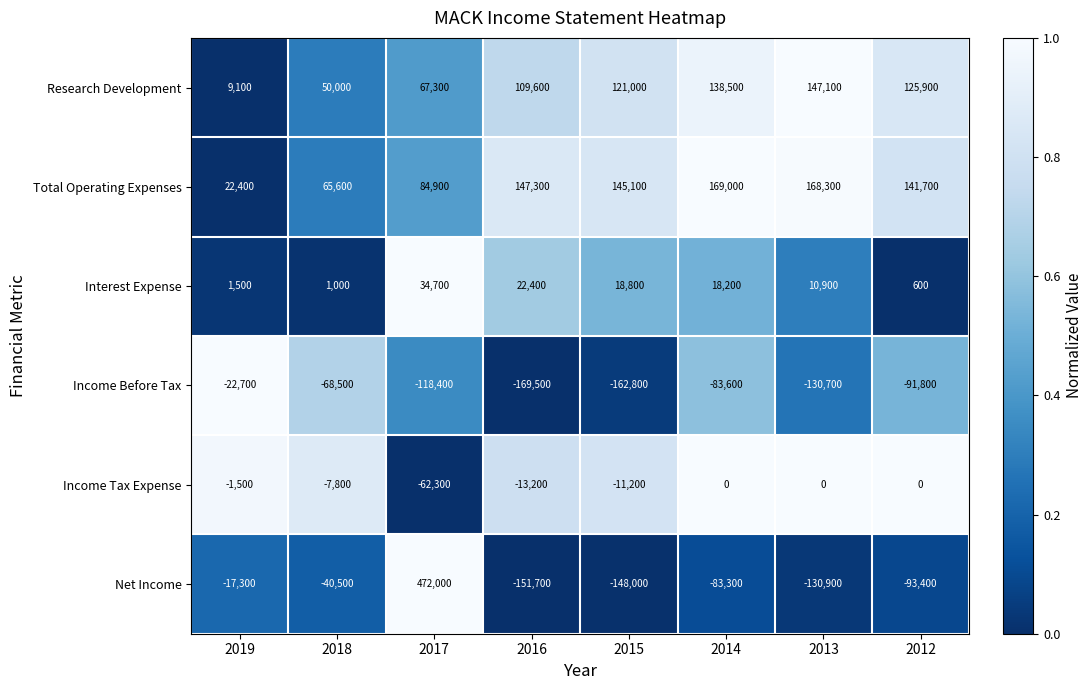

What is the highest value of the Total Operating Expenses series?

169000